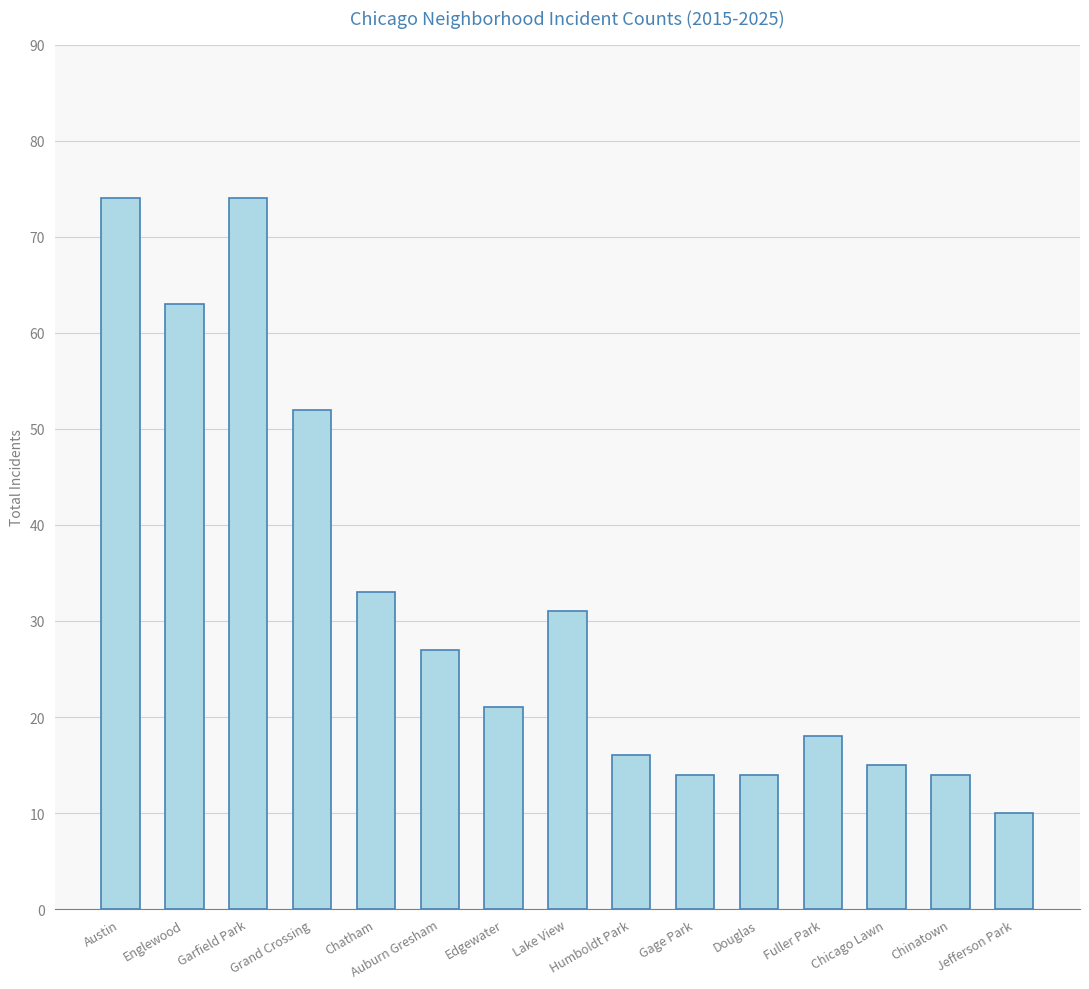

The chart shows a value of 18 at Auburn Gresham. True or false?

False